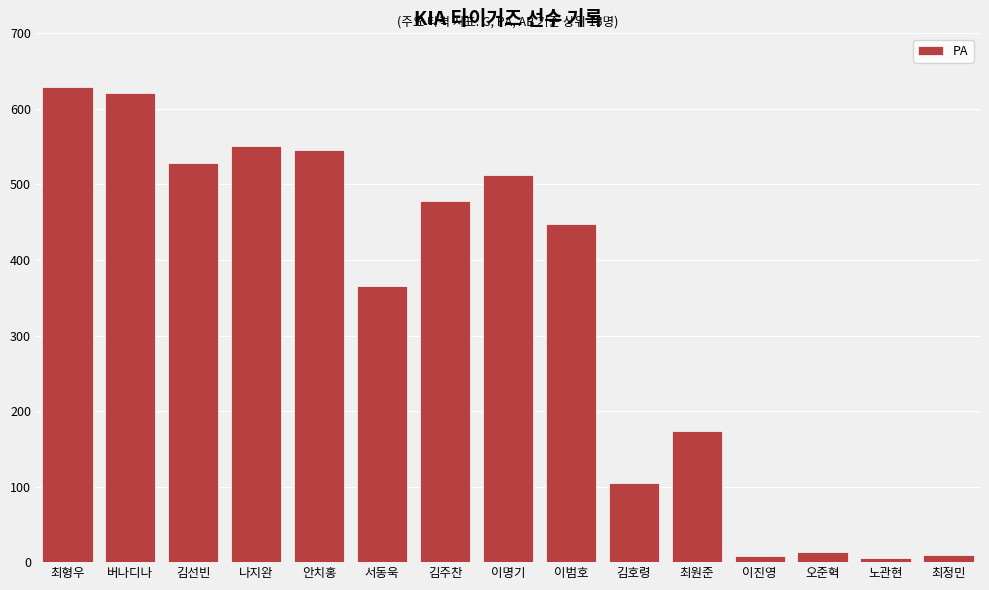

Count the number of categories in the chart.

15